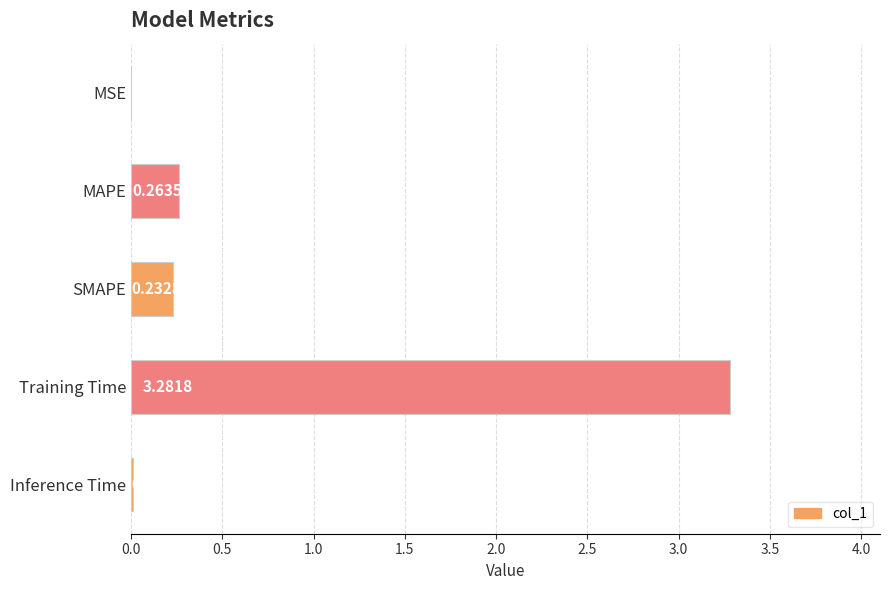

What is the sum of all values?

3.8